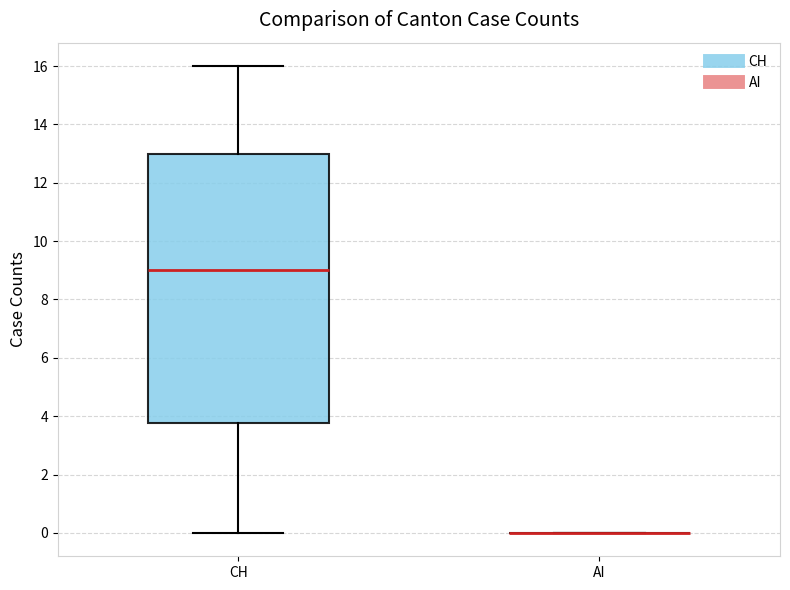

Comparing the boxes themselves (not the whiskers), which one is the tallest?

CH